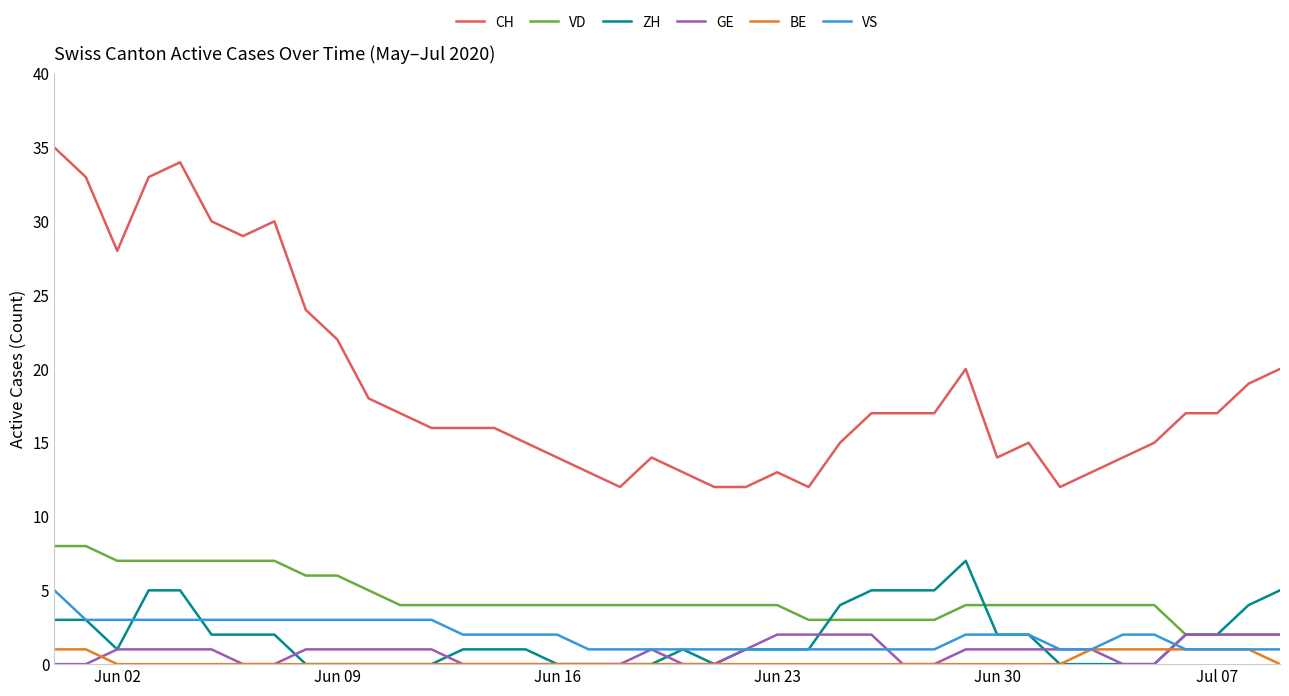

Which series has the largest range (max minus min)?

CH